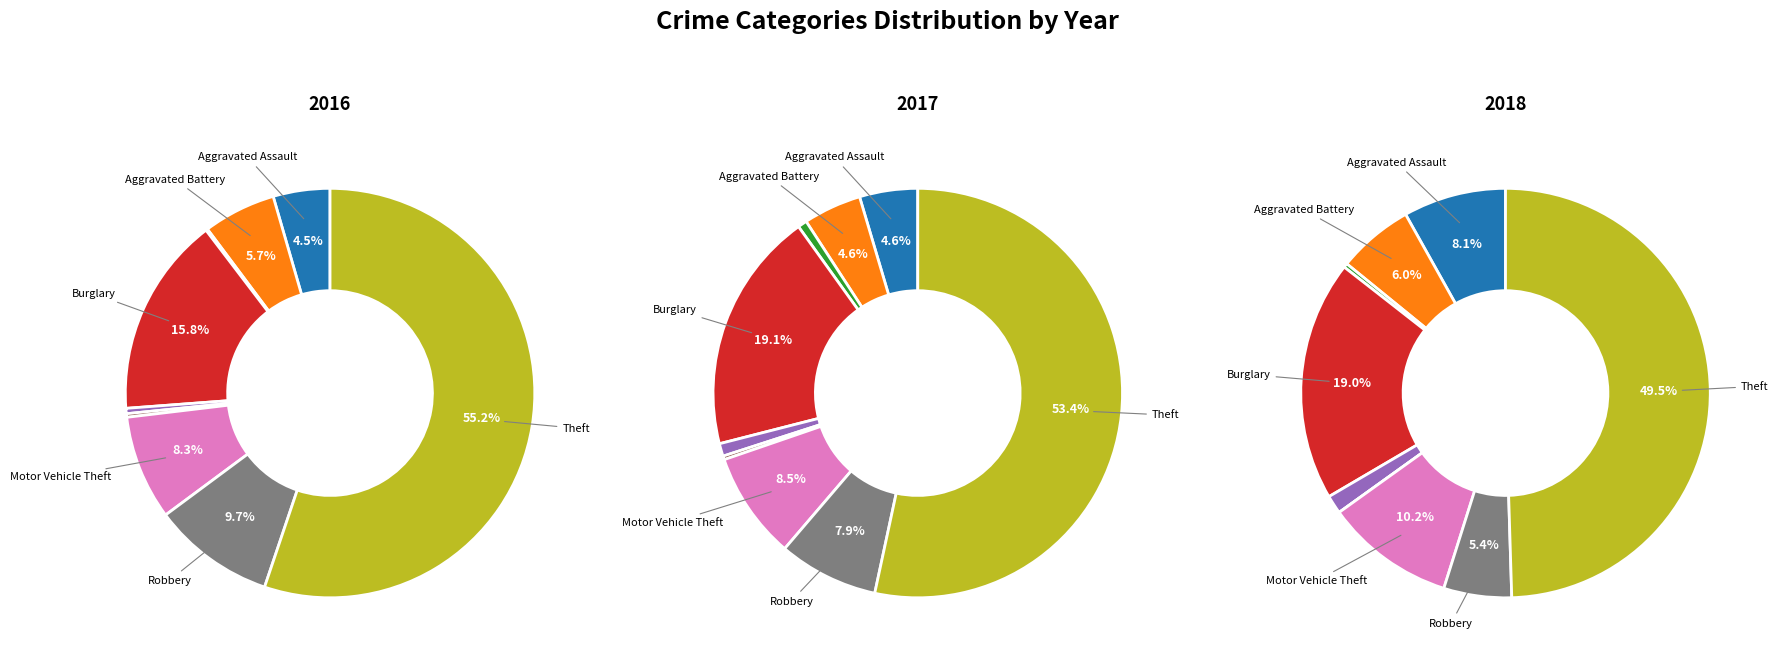

What percentage is NOT represented by Burglary?

84.2%